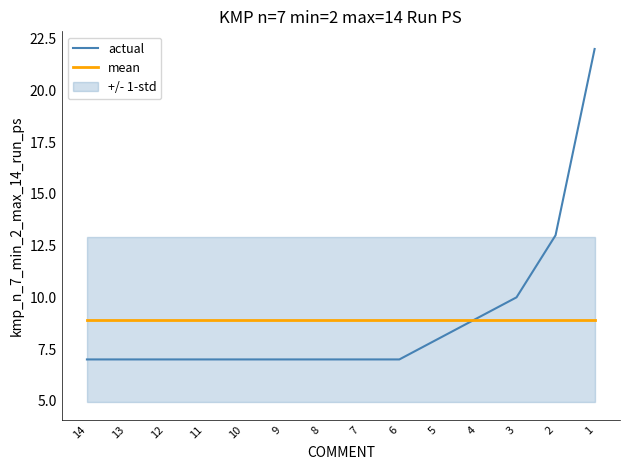

Reading left to right, extract all data points from this chart.

actual: 7.0	7.0	7.0	7.0	7.0	7.0	7.0	7.0	7.0	8.0	9.0	10.0	13.0	22.0
mean: 8.9	8.9	8.9	8.9	8.9	8.9	8.9	8.9	8.9	8.9	8.9	8.9	8.9	8.9